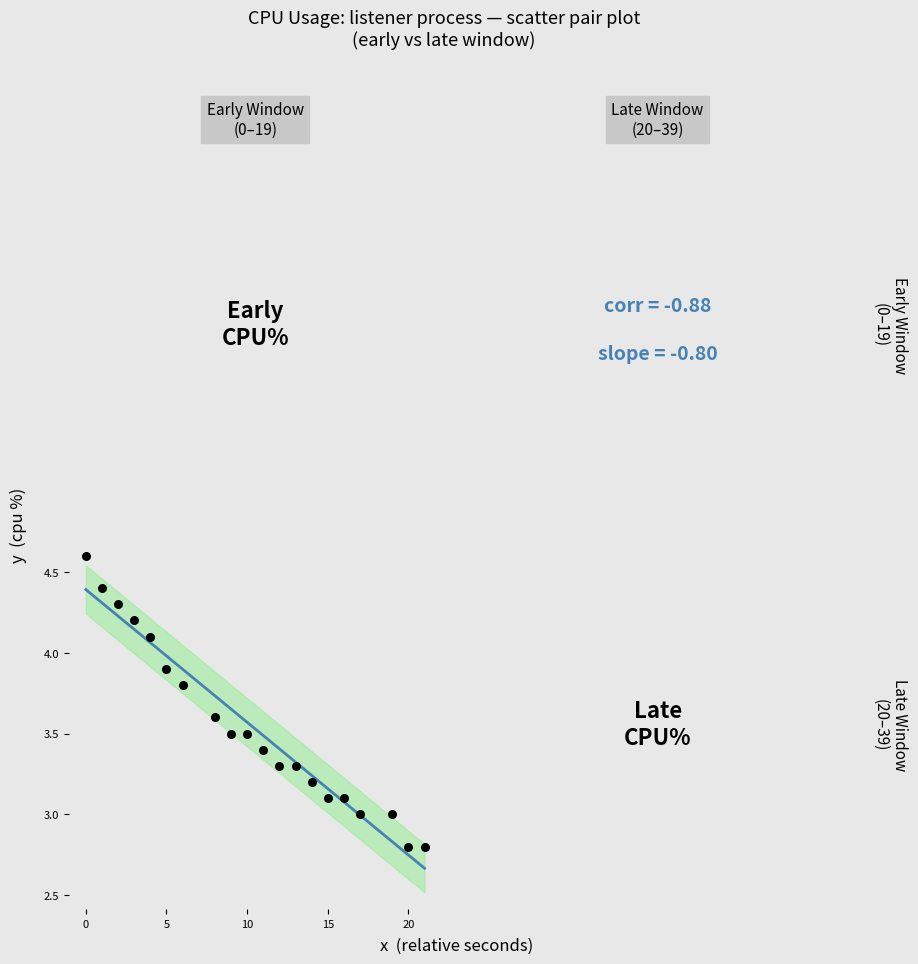

What is the range of Y values (max minus min)?

1.8